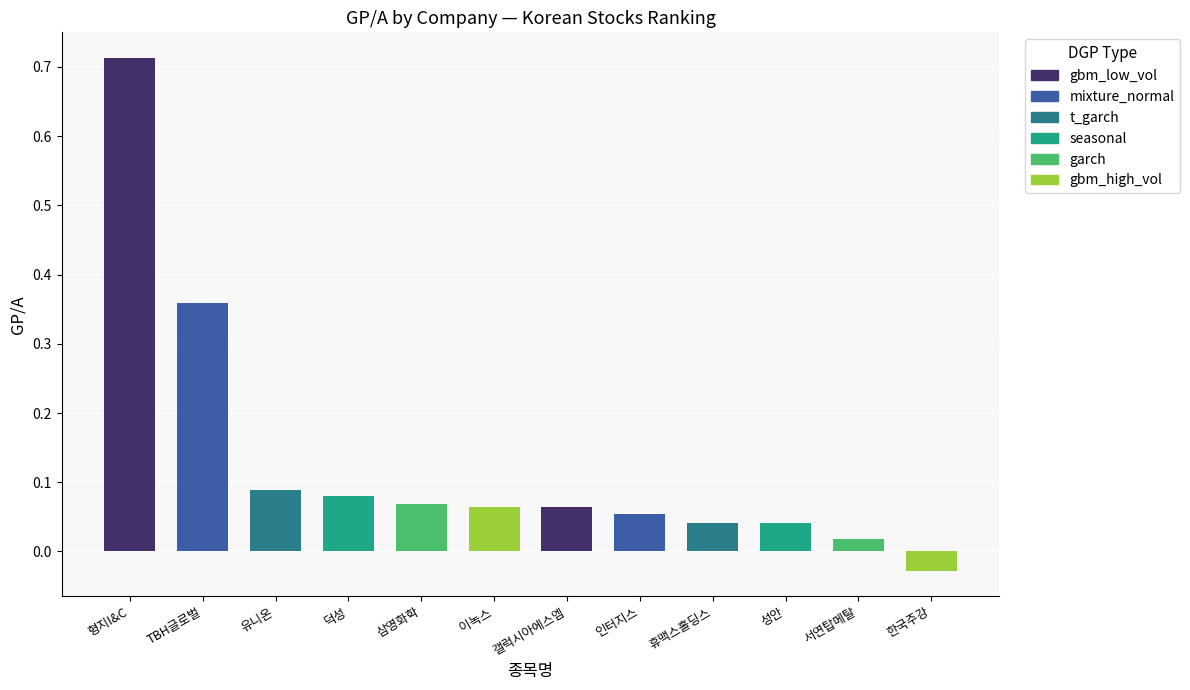

How many bars are there in total?

12